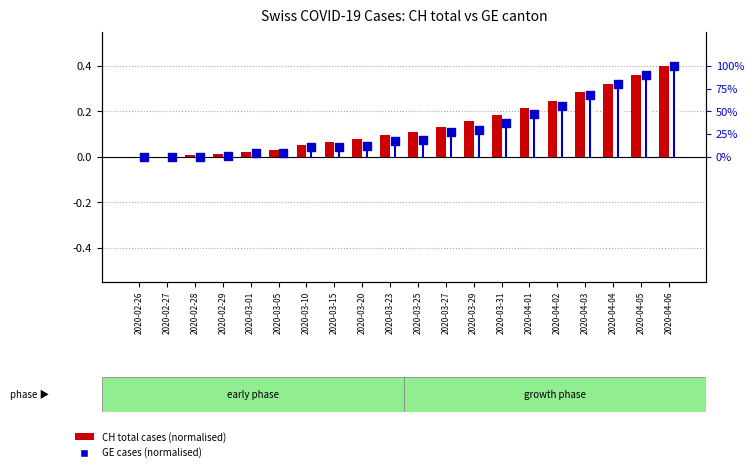

What is the total value across all series at 2020-03-23?

0.2